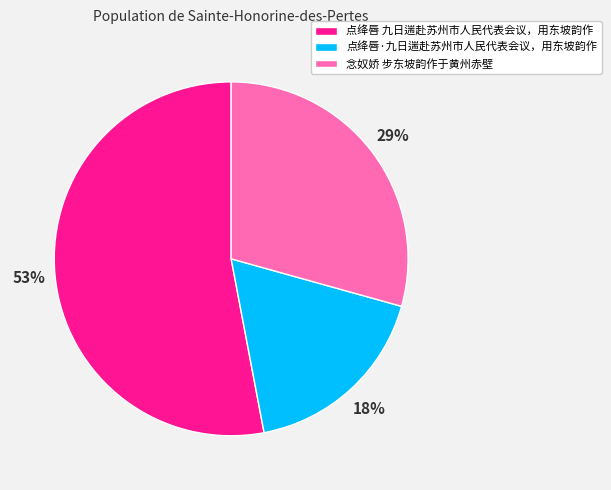

Is the sum of 念奴娇 步东坡韵作于黄州赤壁 and 点绛唇 九日遄赴苏州市人民代表会议，用东坡韵作 greater than half?

Yes